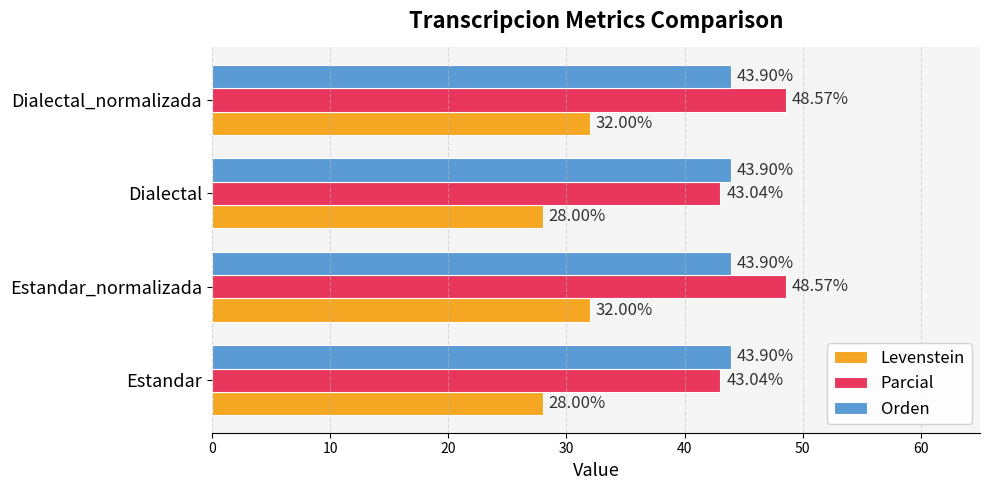

Rank the series by their maximum value, from lowest to highest.

Levenstein, Orden, Parcial